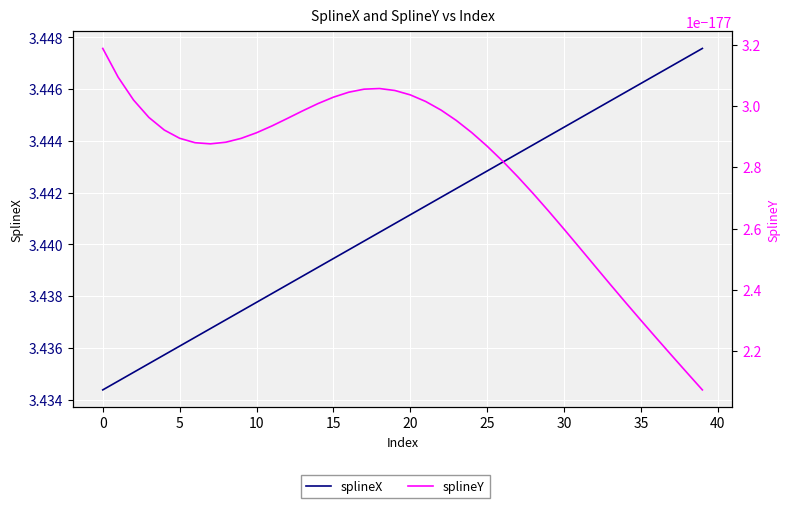

What is the value of the splineX point at the 37th from the left?

3.4